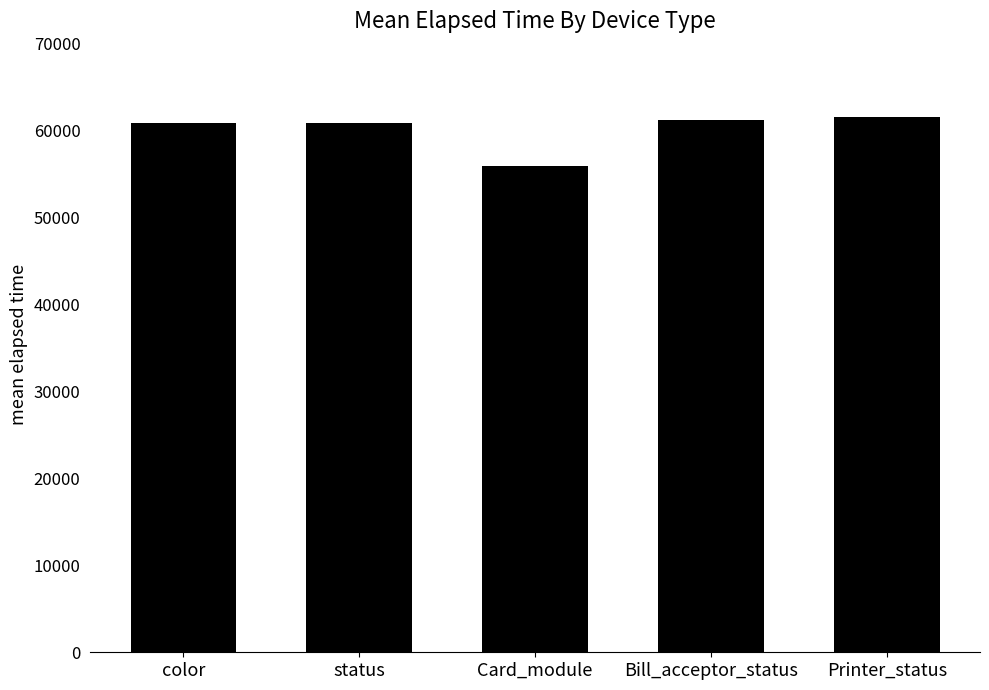

What is the value of the 2nd bar from the left?

60816.1